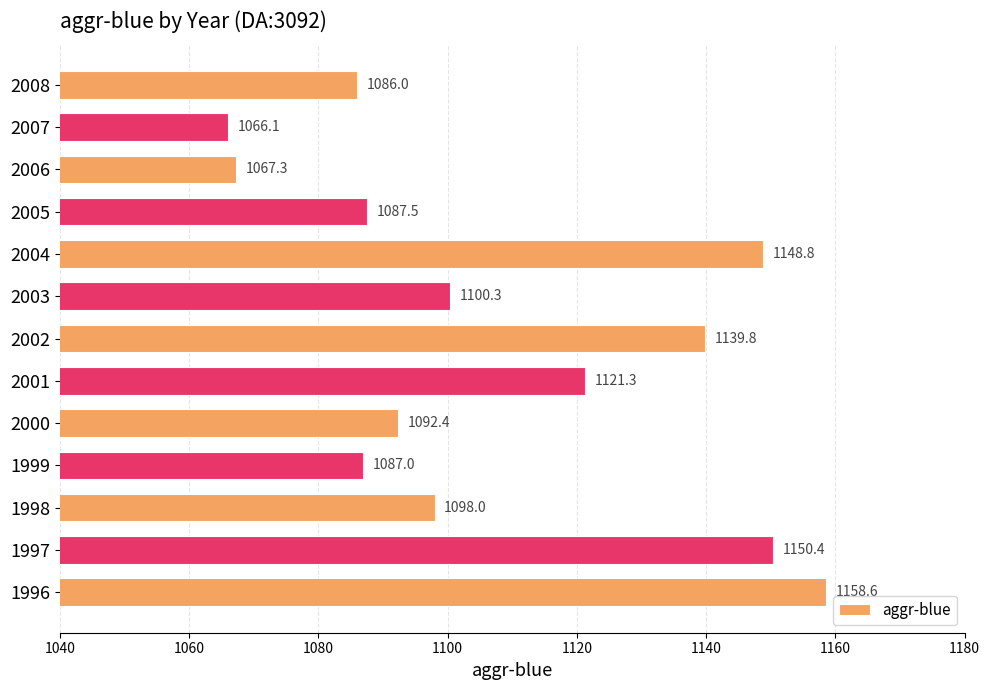

What is the difference between the maximum and minimum values?

92.5